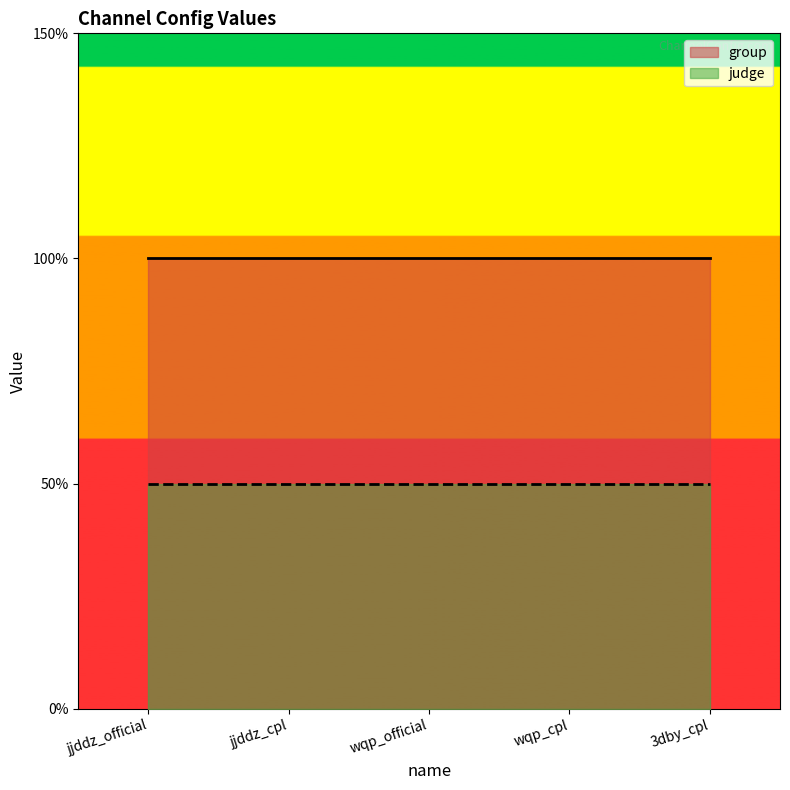

True or false: group and judge intersect in this chart.

False